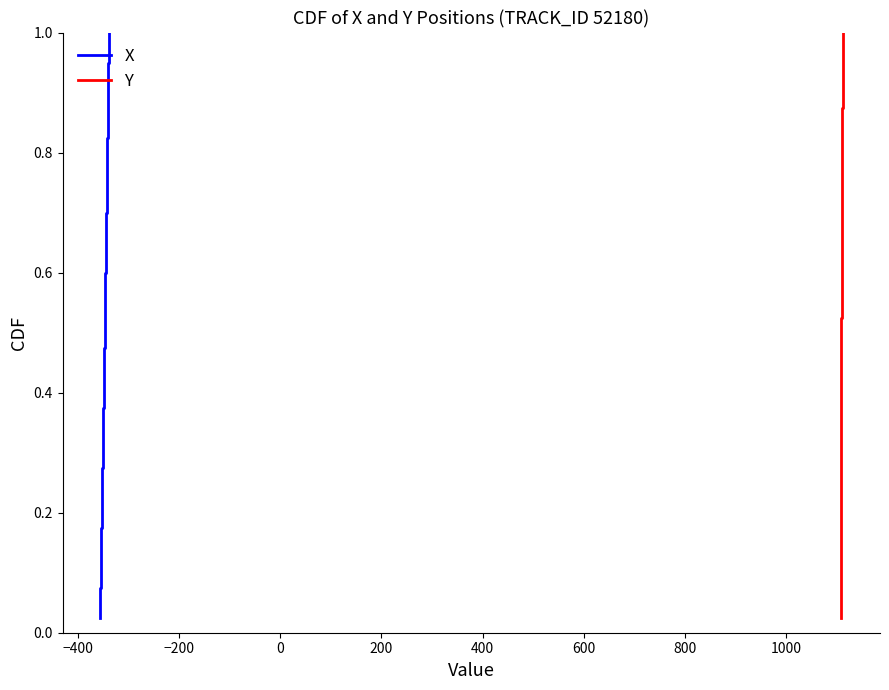

What is the value of the X point at the 19th from the left?

0.5